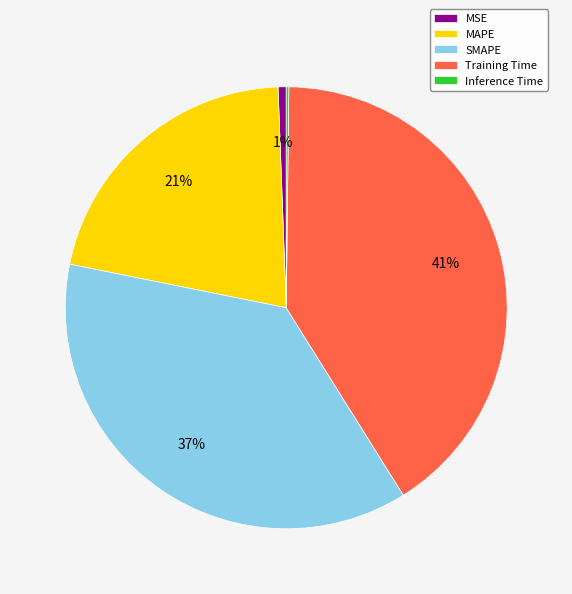

Is the sum of SMAPE and MSE greater than half?

No